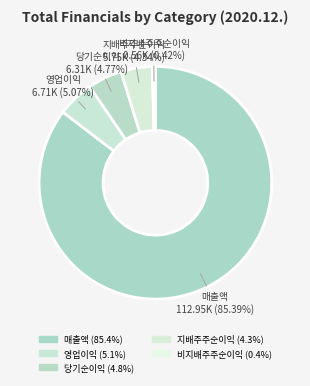

How many slices are in this pie chart?

5